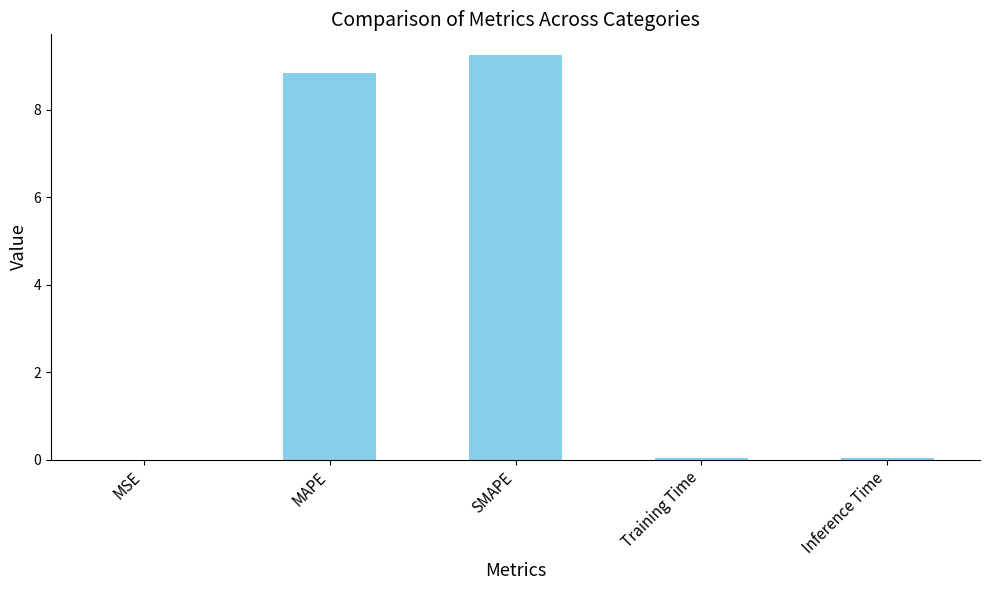

What is the change in value from MSE to MAPE?

+8.9